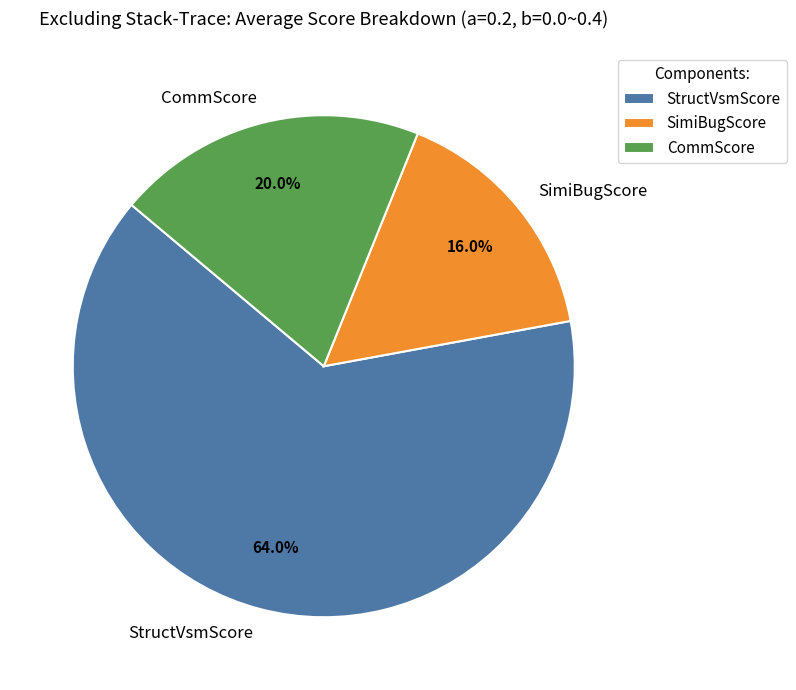

Is StructVsmScore the majority of the pie?

Yes